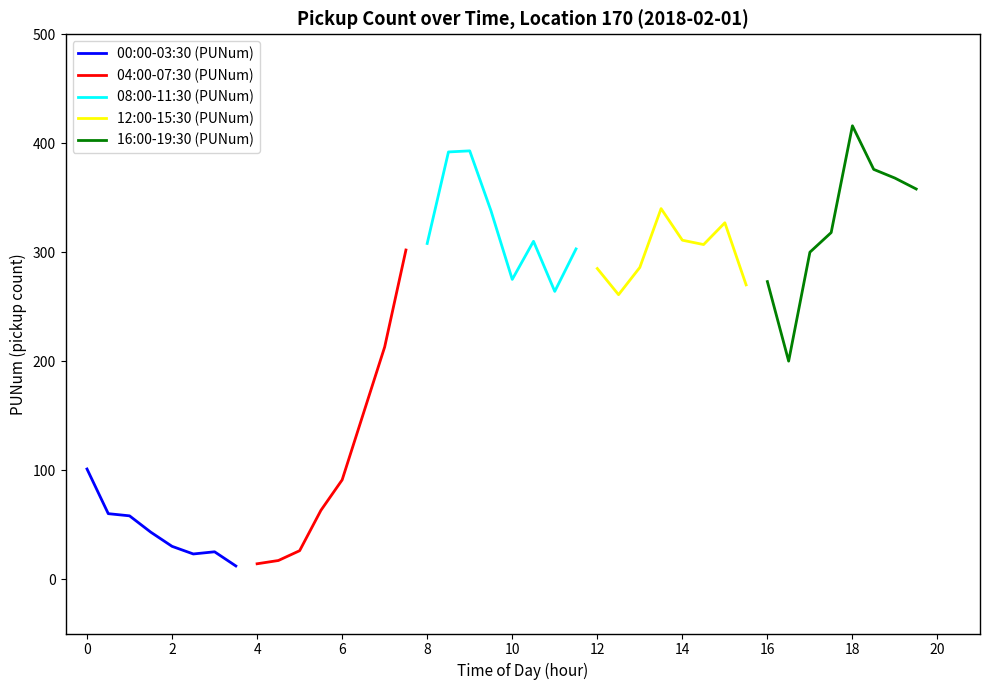

How many interior local peaks does the 00:00-03:30 (PUNum) series have?

1